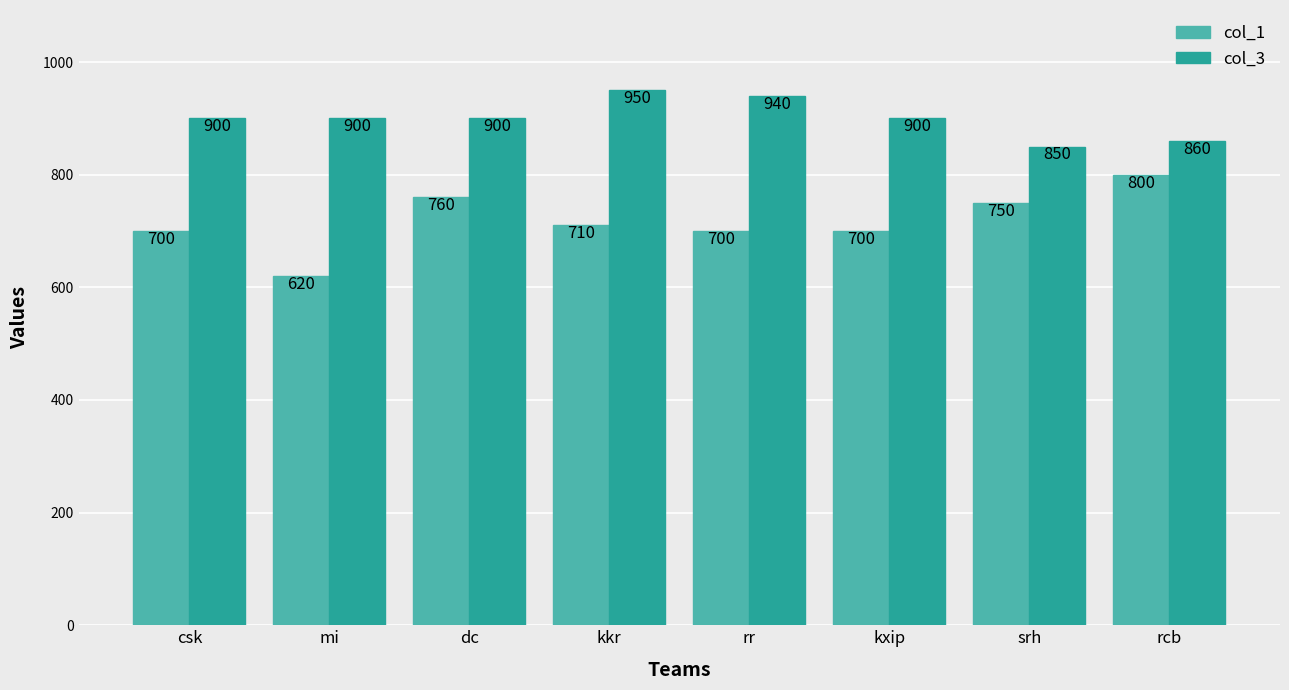

At how many categories does at least one series exceed 757?

8